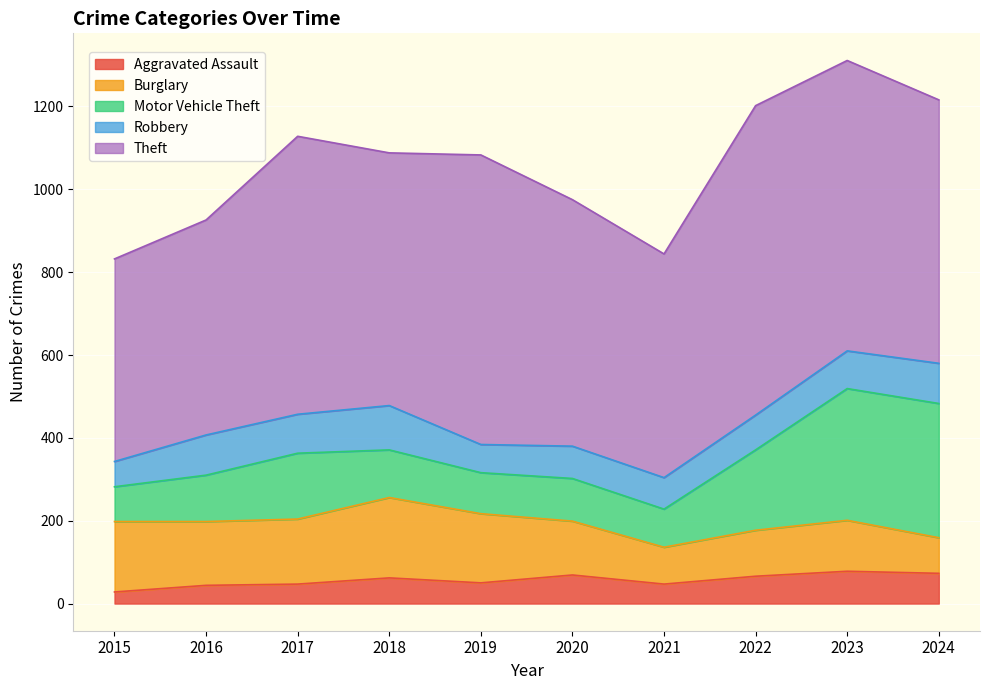

At which category does Aggravated Assault reach its first local peak?

2018